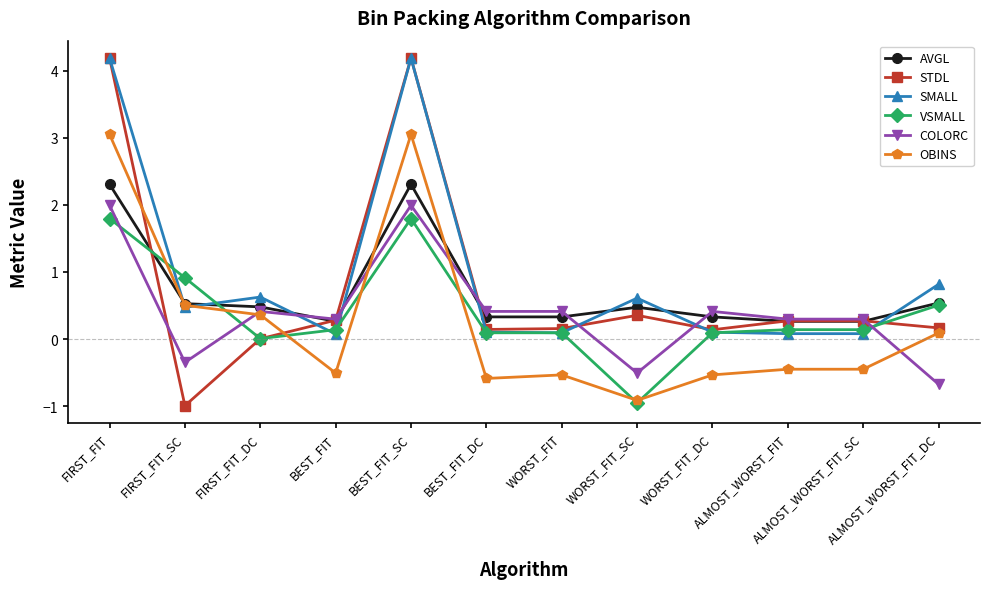

What is the label of the 9th point from the right?

BEST_FIT